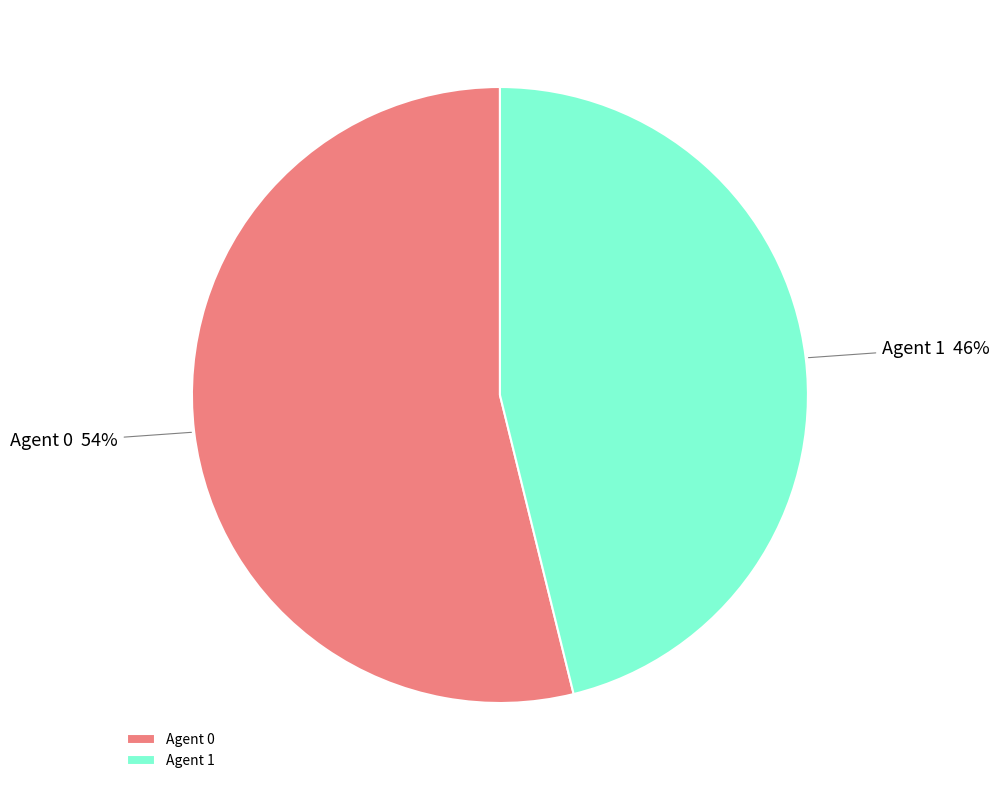

True or false: Agent 0 accounts for 54% of the total.

True